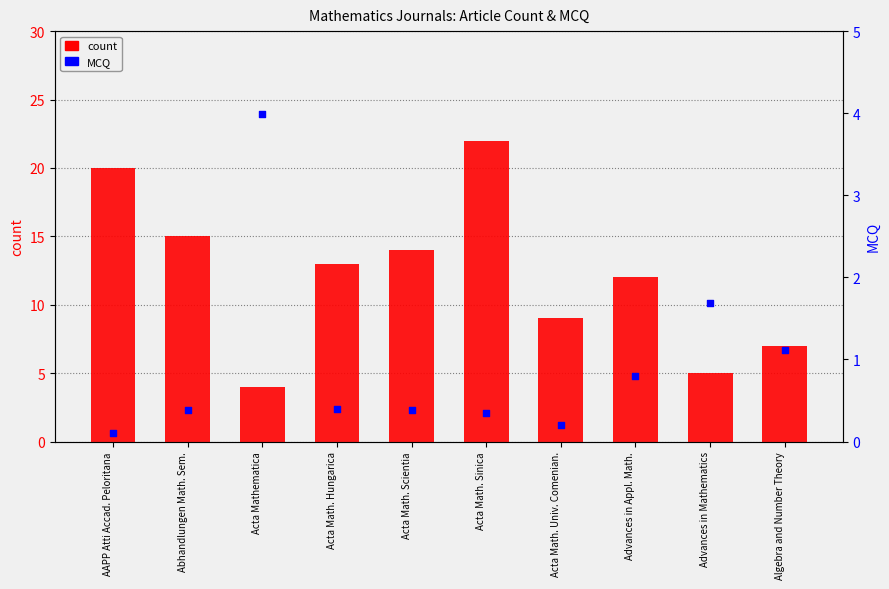

At which category is the sum across all series the highest?

Acta Math. Sinica